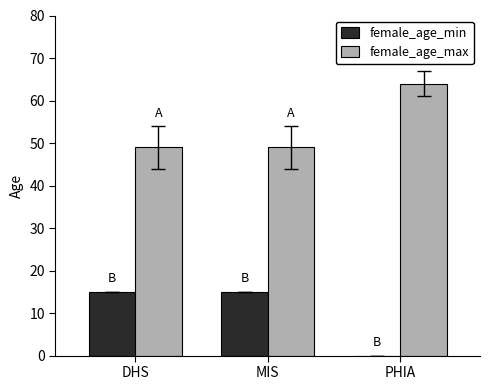

Which series has the largest total across all categories?

female_age_max